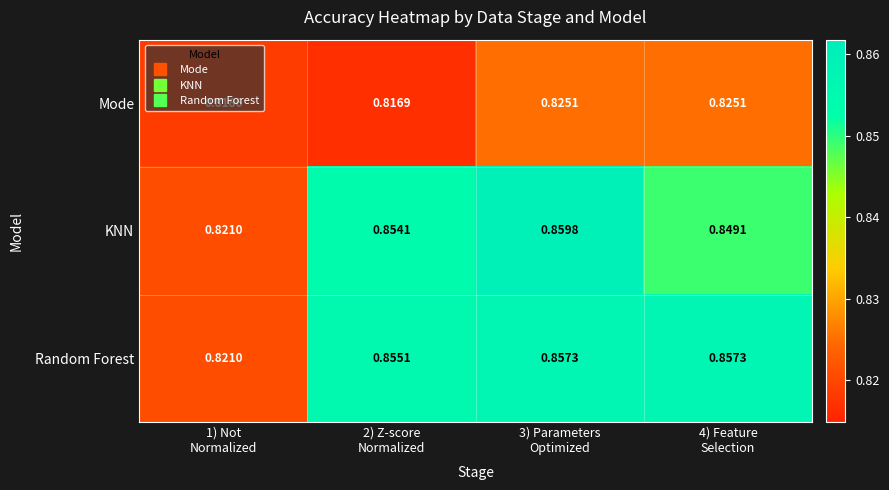

Which series has the largest range (max minus min)?

KNN